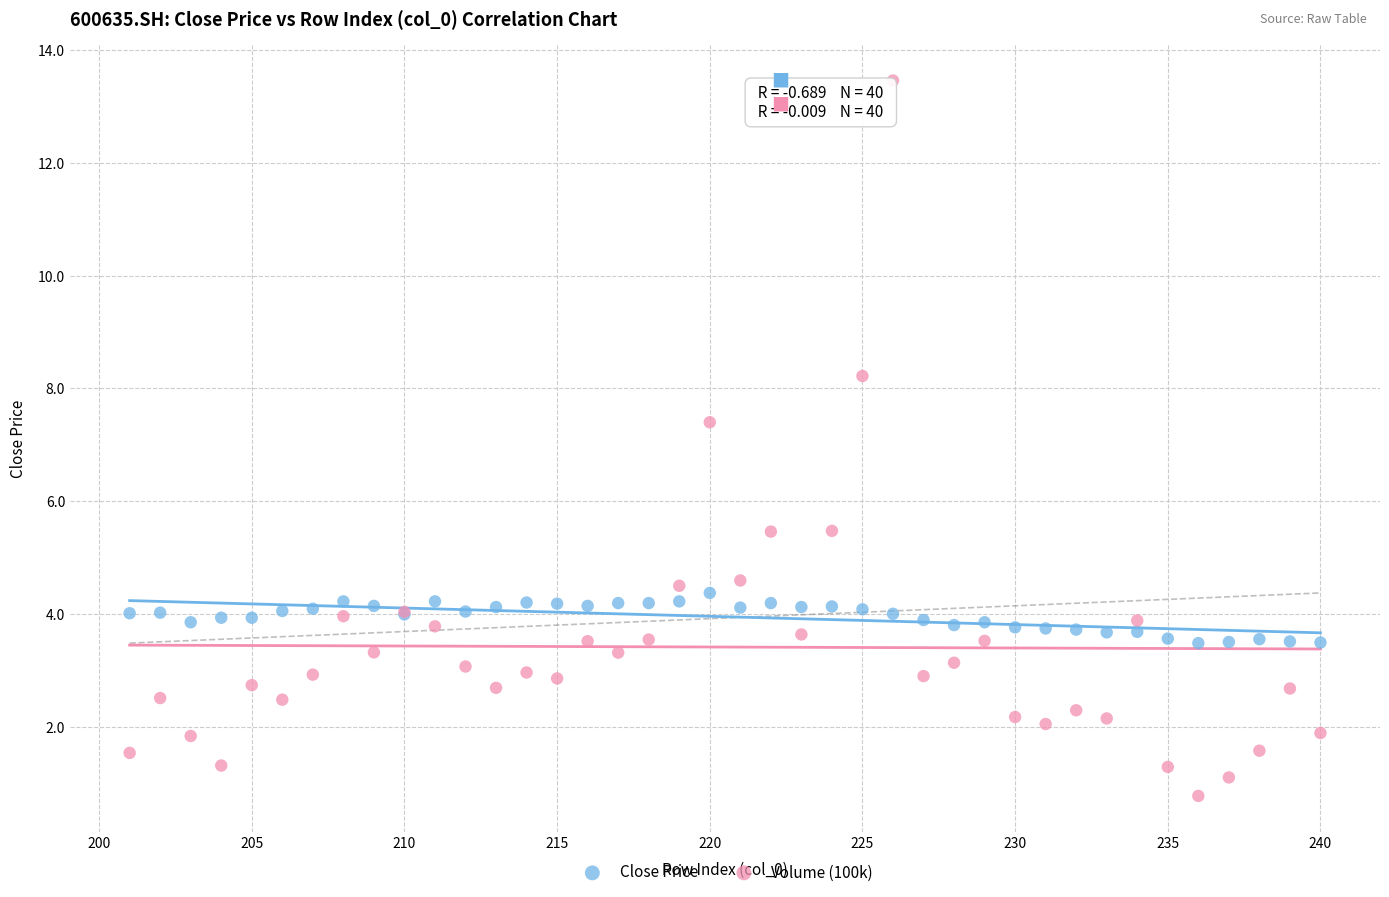

Across all series, what Y value is closest to 7?

7.4